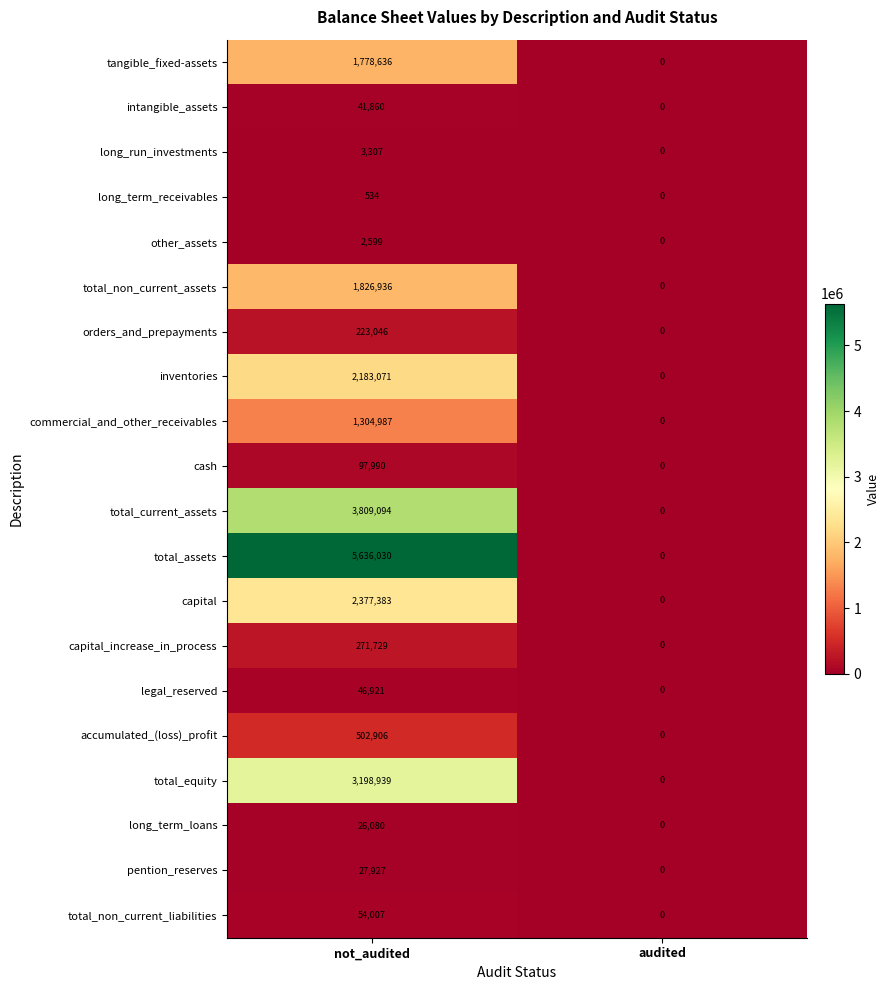

Count the number of categories in the chart.

2